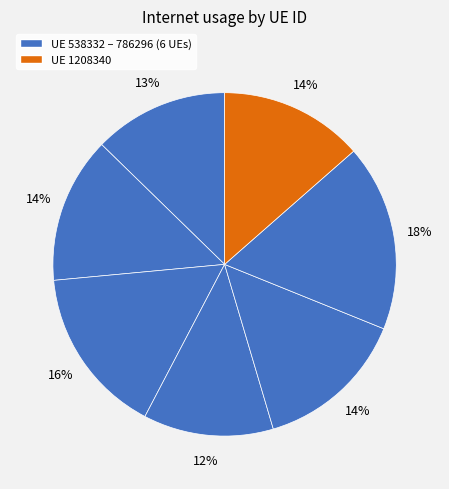

How many slices are in this pie chart?

7